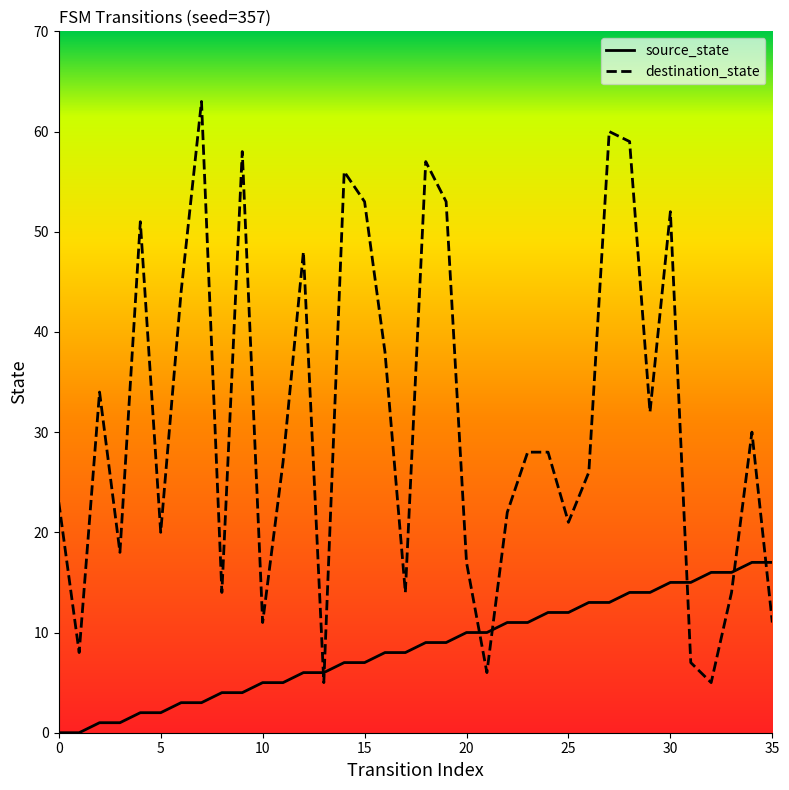

What is the difference between the maximum and second lowest values in the source_state series?

17